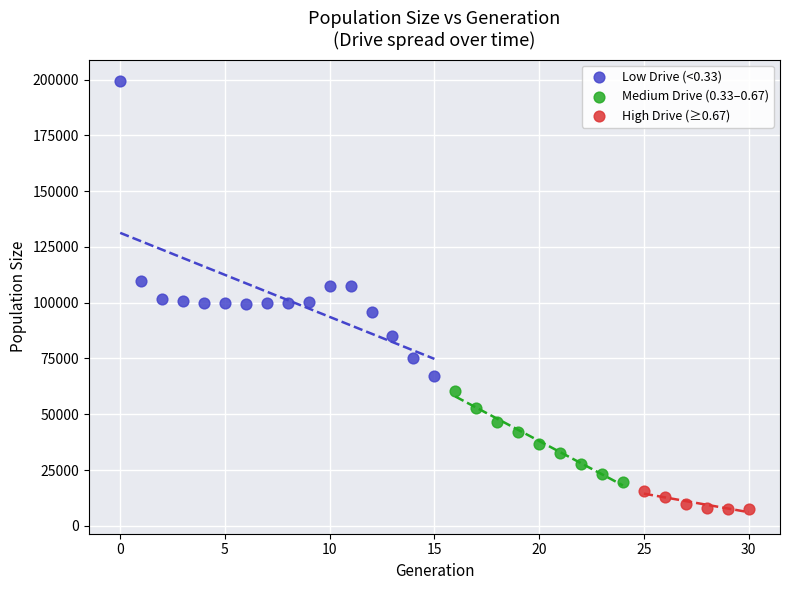

What are all the series names shown in the legend?

Low Drive (<0.33), Medium Drive (0.33–0.67), High Drive (≥0.67)